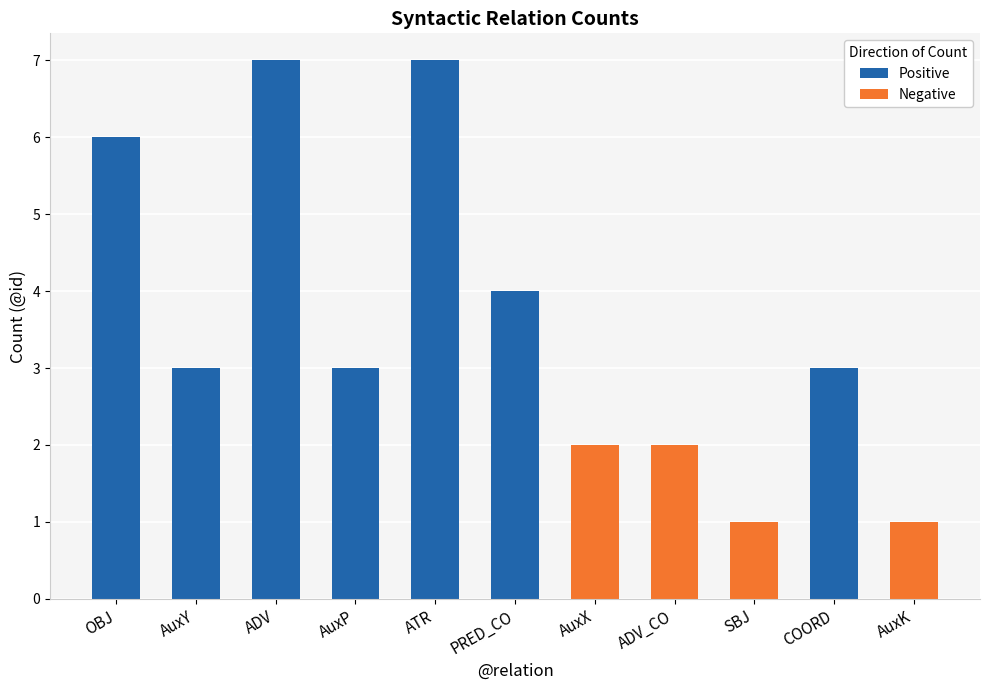

What is the difference between the highest and lowest values at ADV_CO?

2